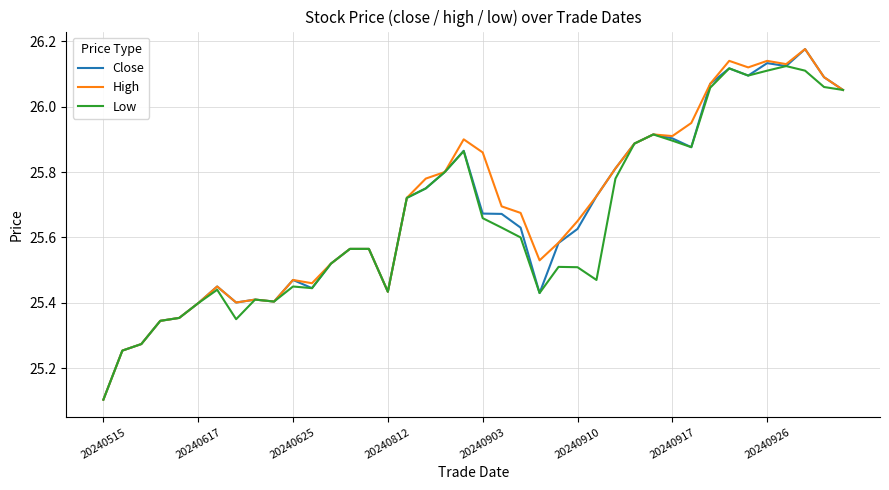

Does the chart have visible grid lines?

Yes